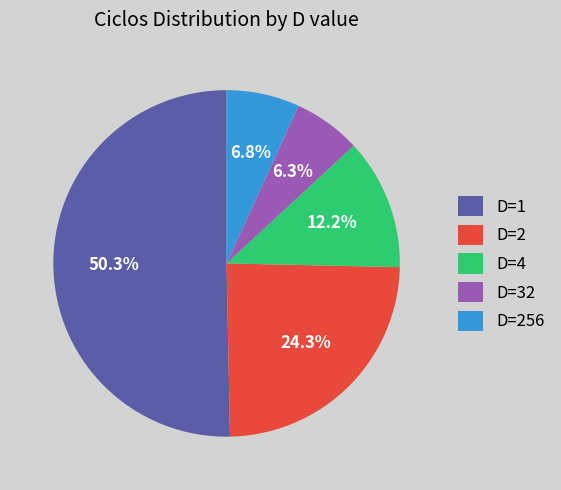

Which category has the smallest portion of the pie?

D=32